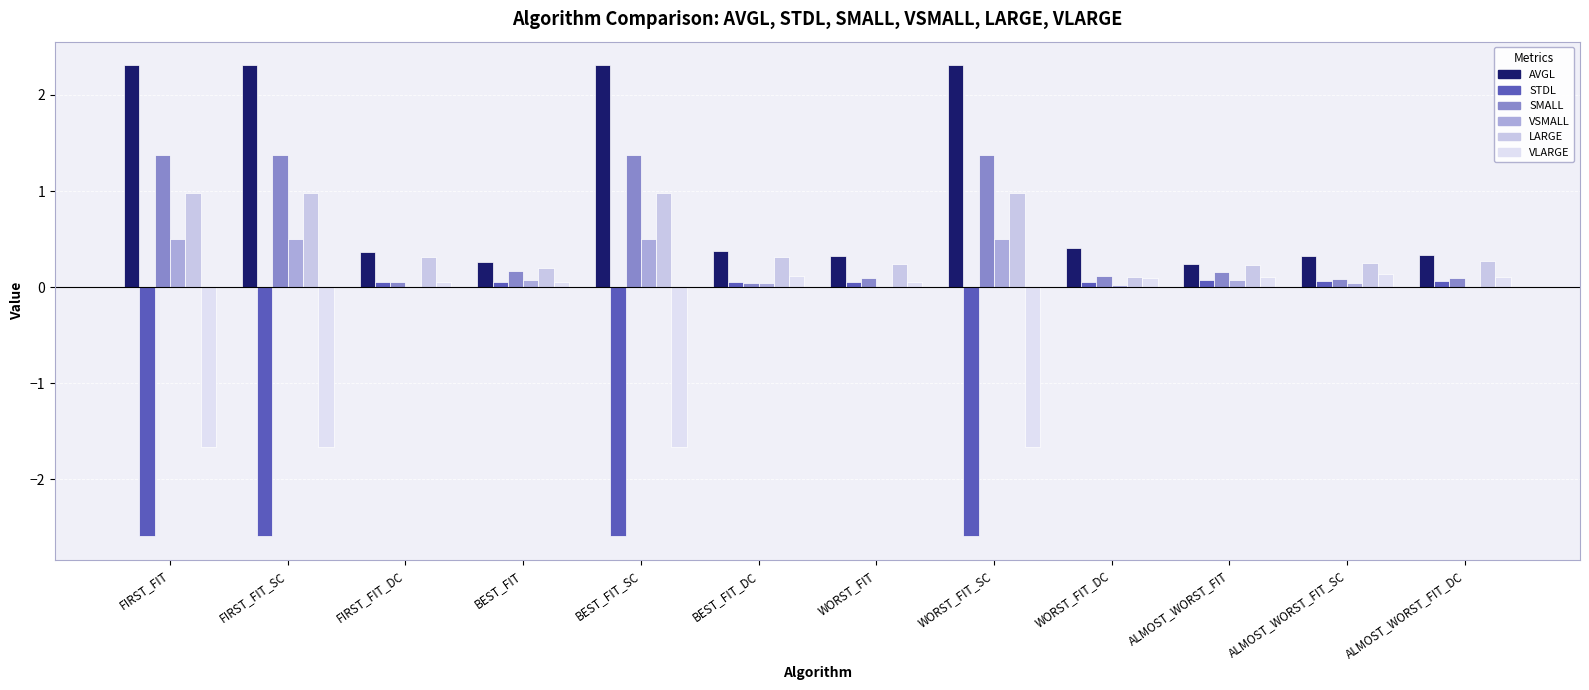

Is the value of AVGL at ALMOST_WORST_FIT greater than the value of LARGE at WORST_FIT_DC?

Yes